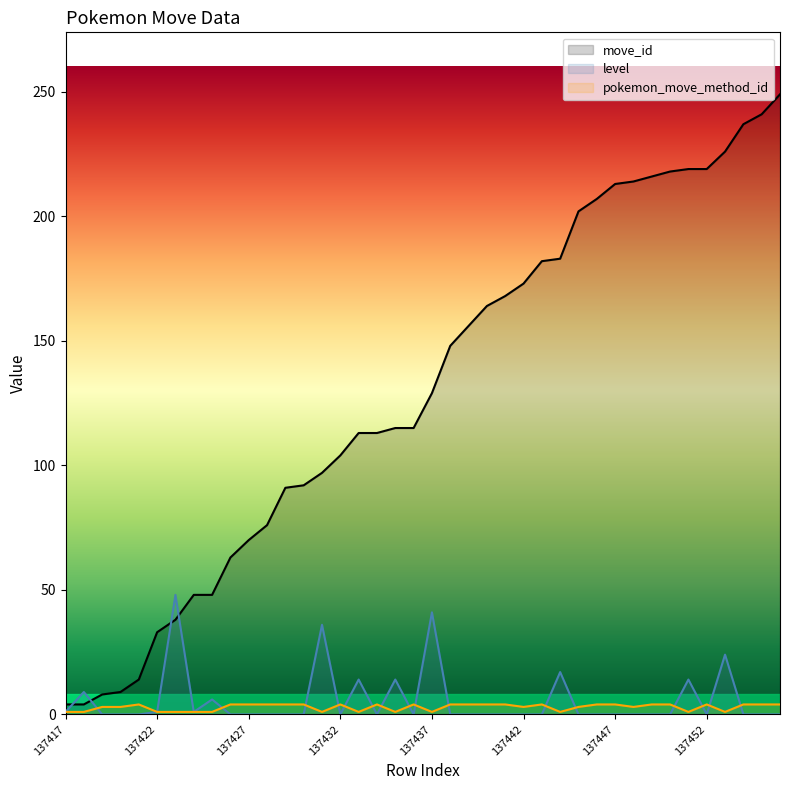

Reading left to right, extract all data points from this chart.

move_id: 4	4	8	9	14	33	38	48	48	63	70	76	91	92	97	104	113	113	115	115	129	148	156	164	168	173	182	183	202	207	213	214	216	218	219	219	226	237	241	249
level: 1	9	0	0	0	1	48	1	6	0	0	0	0	0	36	0	14	0	14	0	41	0	0	0	0	0	0	17	0	0	0	0	0	0	14	0	24	0	0	0
pokemon_move_method_id: 1	1	3	3	4	1	1	1	1	4	4	4	4	4	1	4	1	4	1	4	1	4	4	4	4	3	4	1	3	4	4	3	4	4	1	4	1	4	4	4